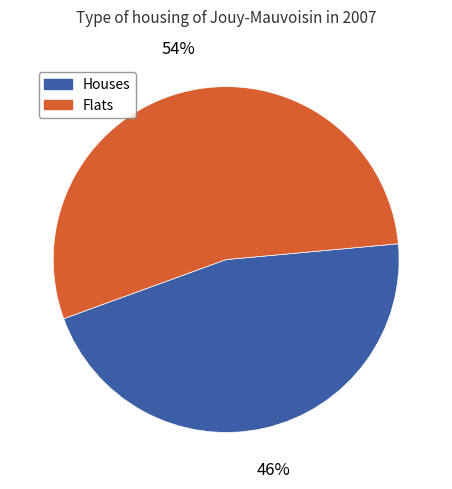

Rank the categories by value from lowest to highest.

Houses, Flats